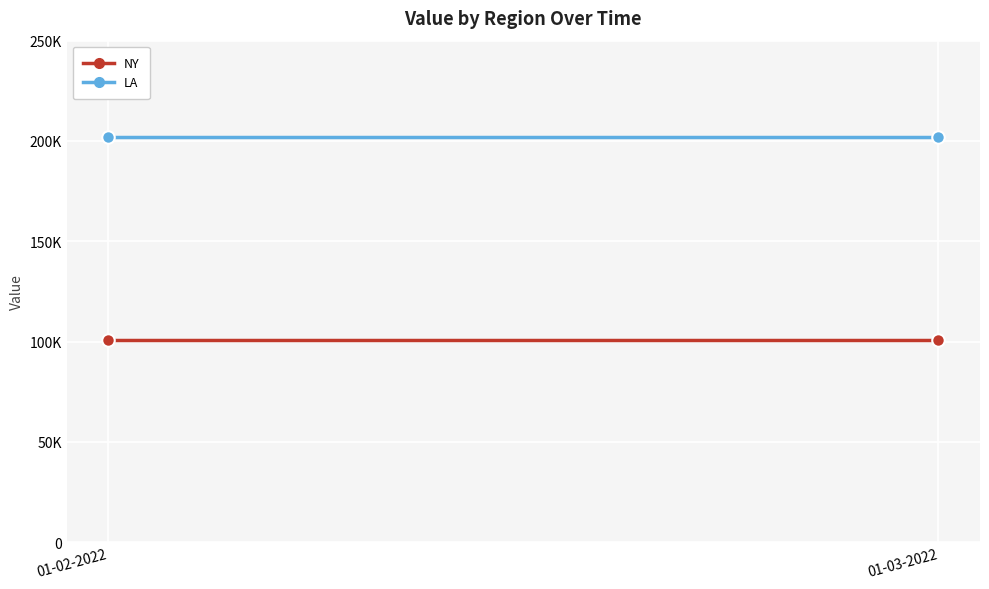

At which label is NY closest to 101010?

01-02-2022